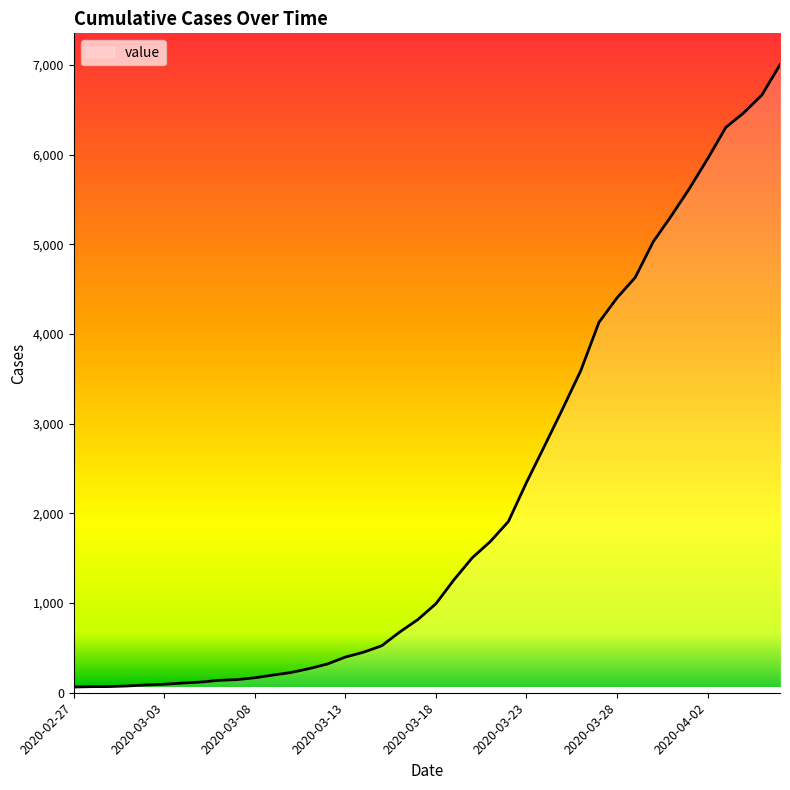

What is the greatest value displayed?

7004